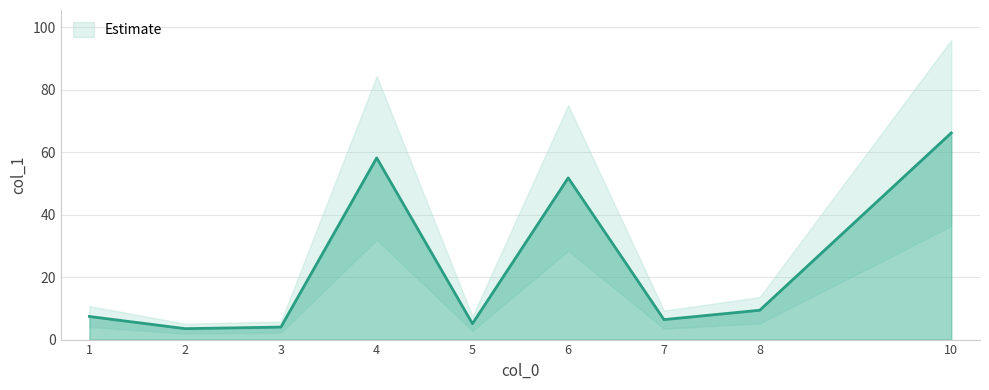

Rank the categories by value from highest to lowest.

10, 4, 6, 8, 1, 7, 5, 3, 2